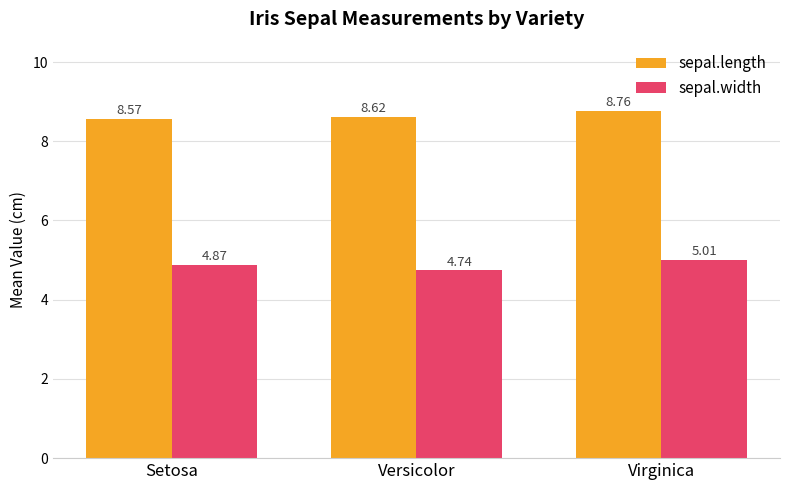

Does the chart contain any negative values?

No